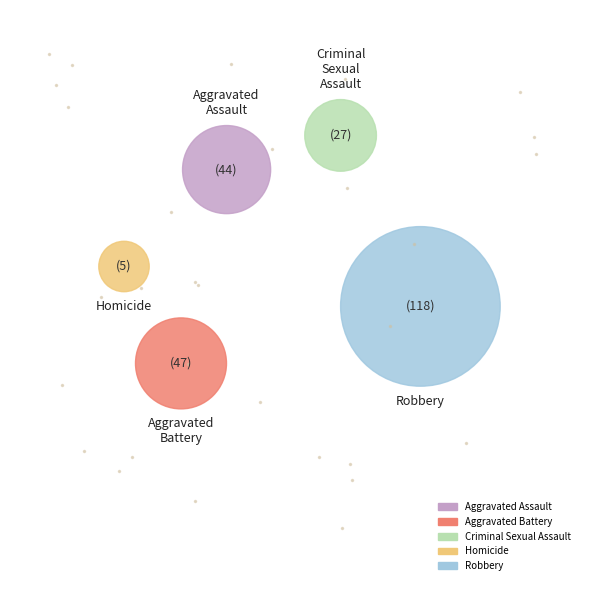

Does Aggravated Battery represent more than half of the total?

No